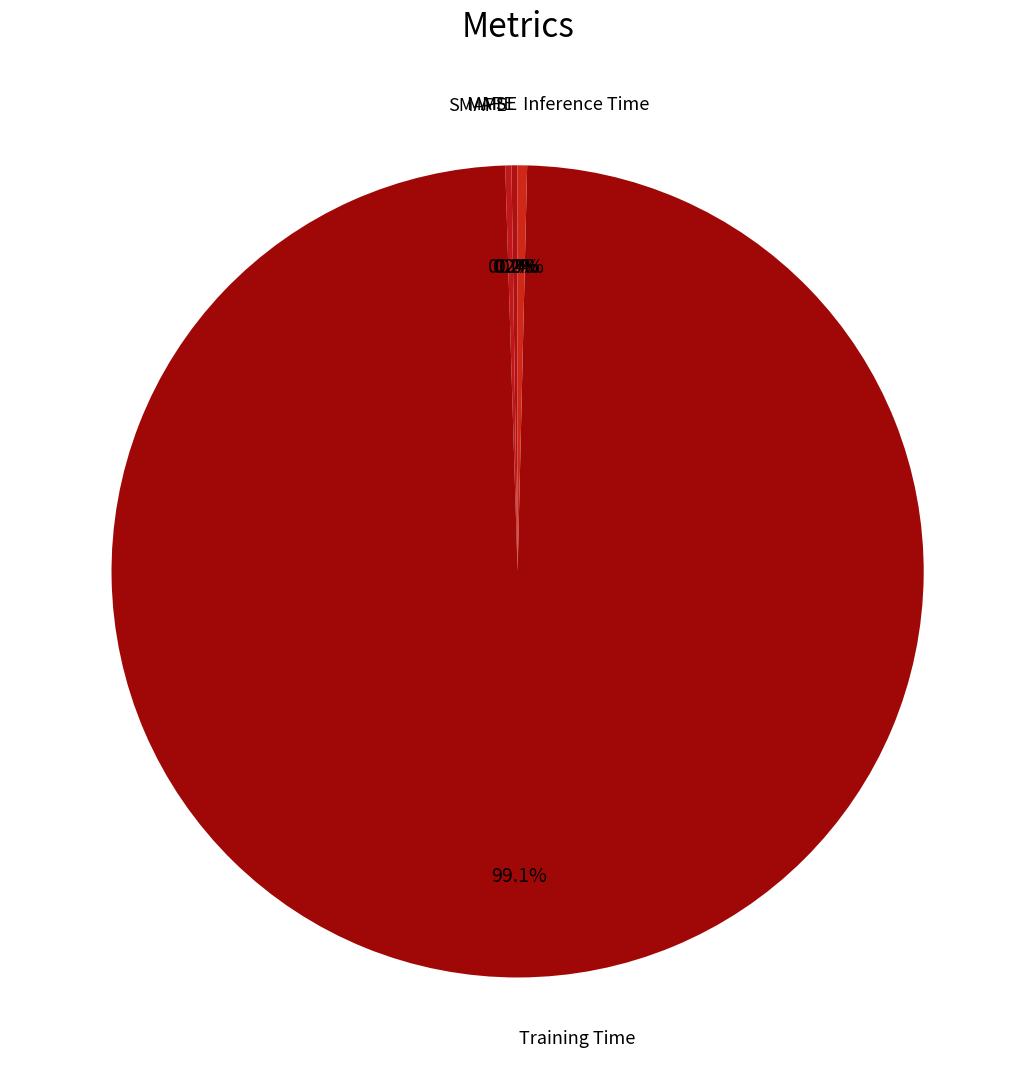

How much of the chart is everything except Inference Time?

99.6%